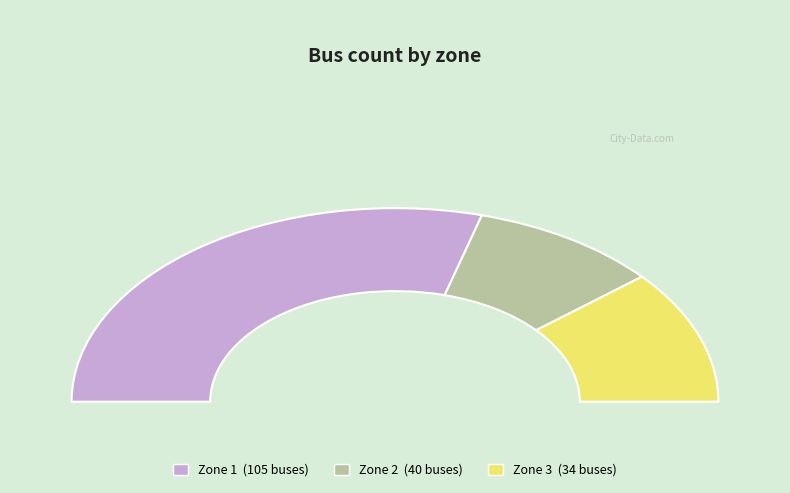

How many segments does this pie chart have?

3